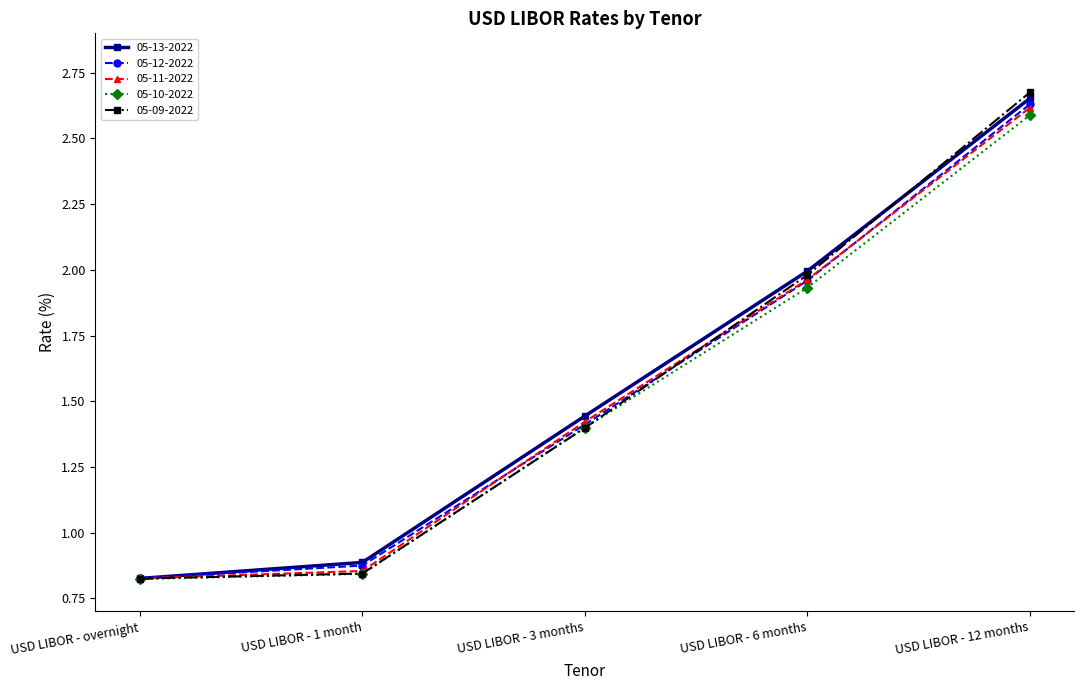

At which category is the sum across all series the highest?

USD LIBOR - 12 months